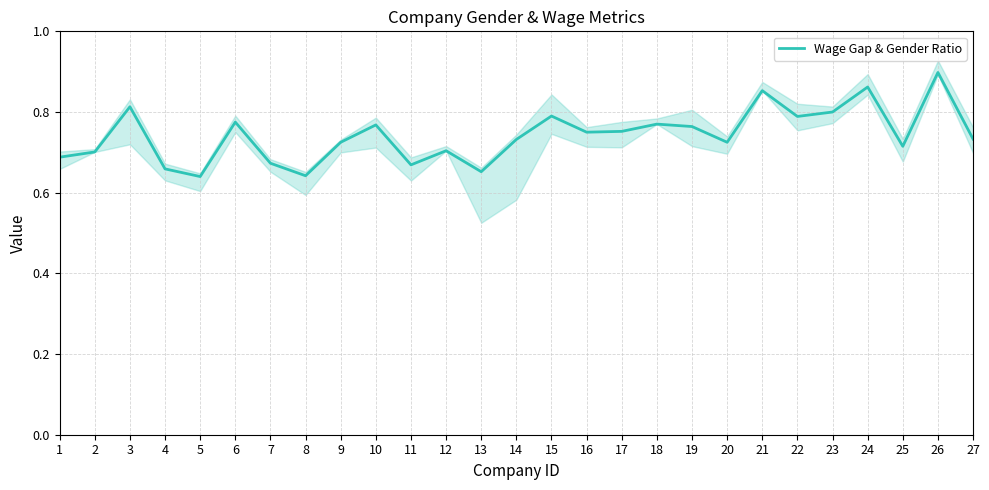

What is the sum of the values at 18 and 20?

1.5